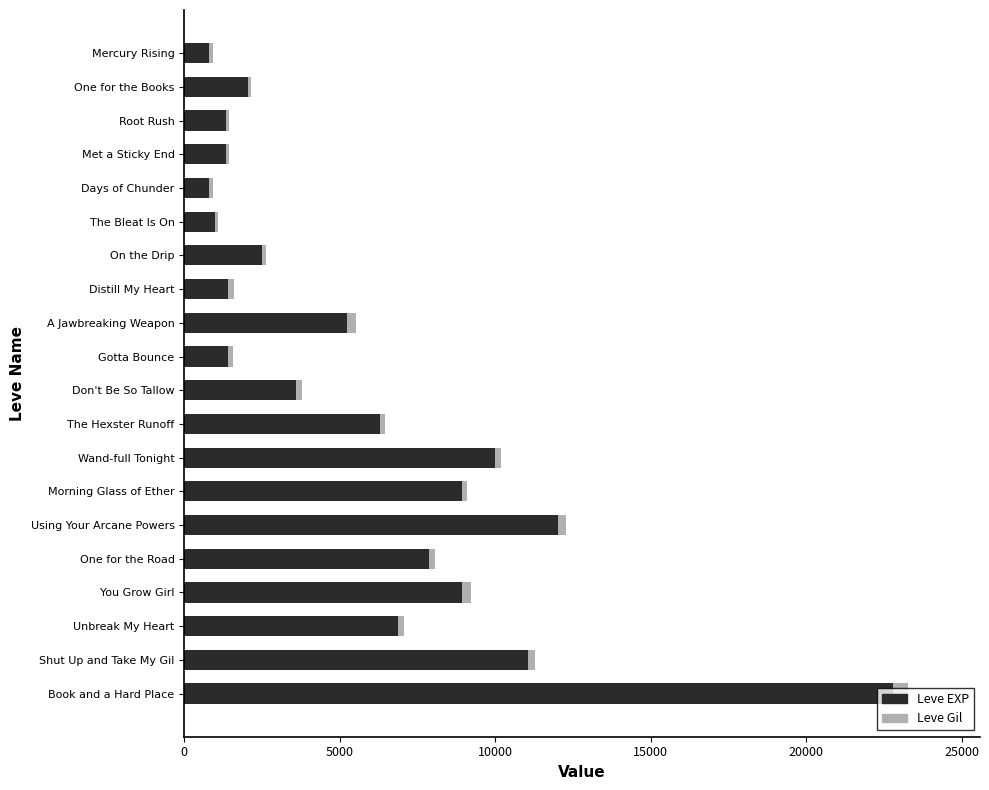

At which label does Leve EXP reach its peak?

Book and a Hard Place